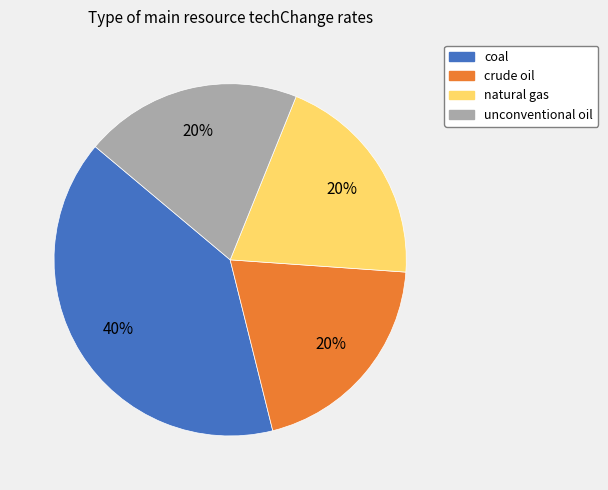

What percentage is the natural gas slice, to the nearest percent?

20%